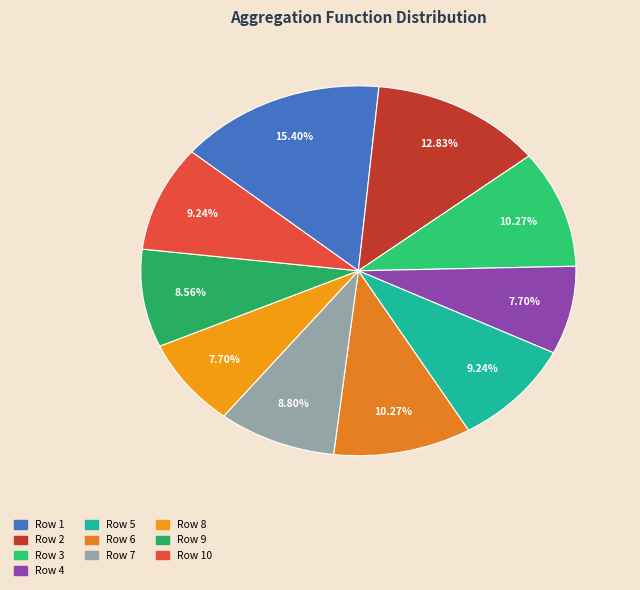

What percentage is the Row 5 slice, to the nearest percent?

9%